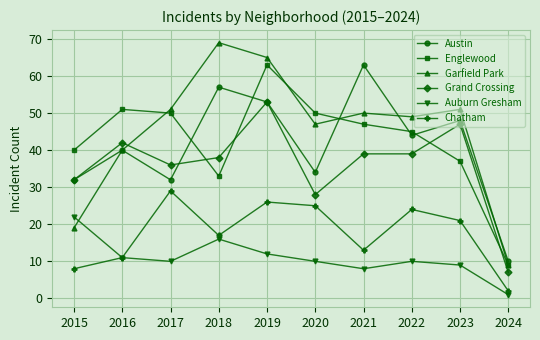

What value does the Austin series have at 2023, to the nearest 5?

50